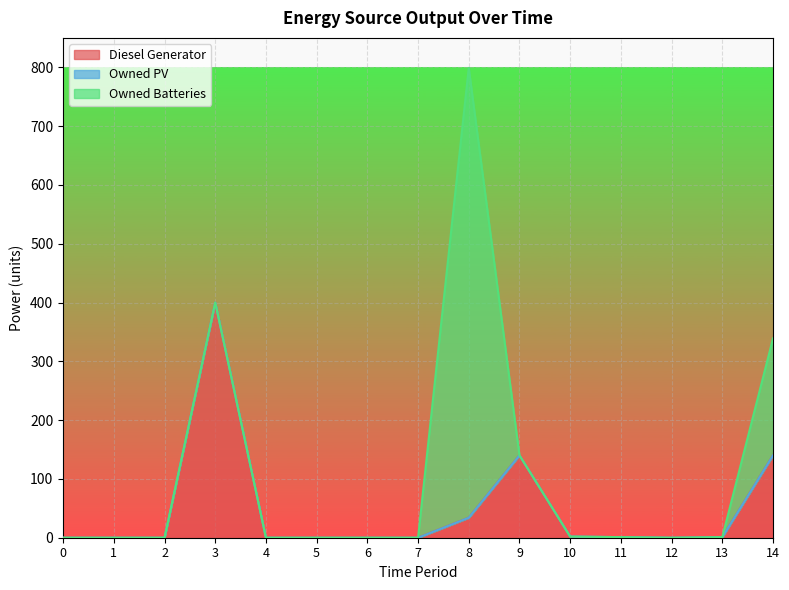

The Owned PV series shows 0 at 14. True or false?

True